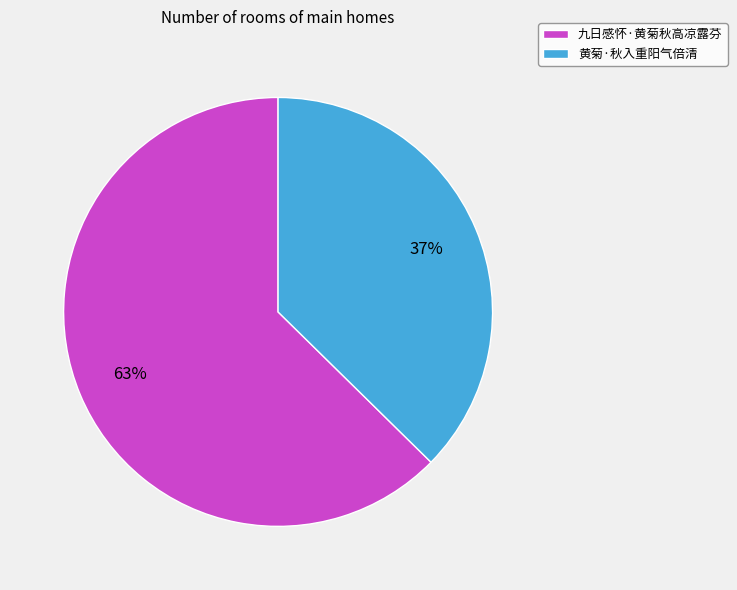

Between 九日感怀·黄菊秋高凉露芬 and 黄菊·秋入重阳气倍清, which is larger?

九日感怀·黄菊秋高凉露芬